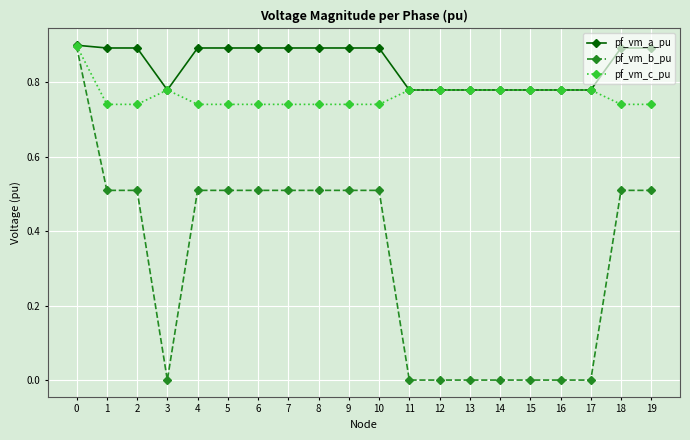

What is the total value across all series at 2?

2.1